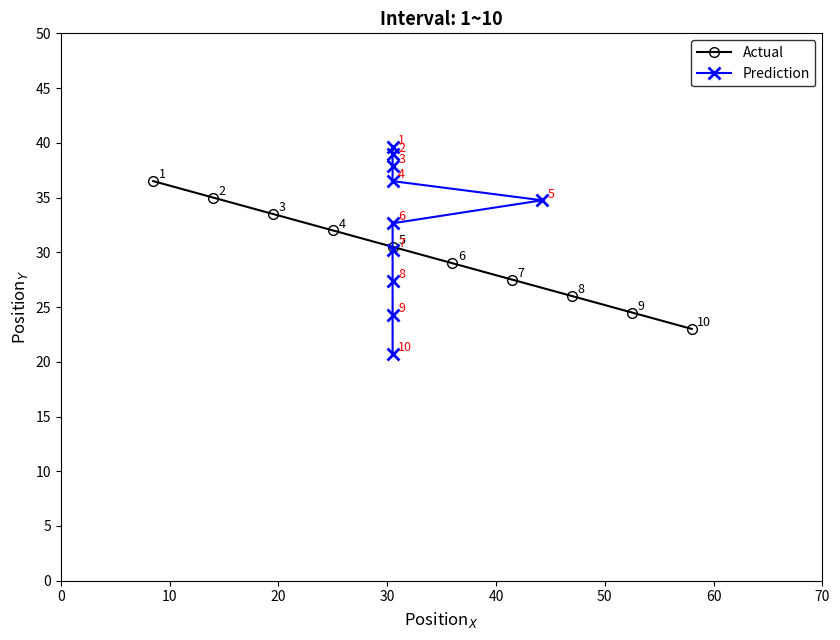

True or false: Actual has more than 2 points higher than both neighbors.

False